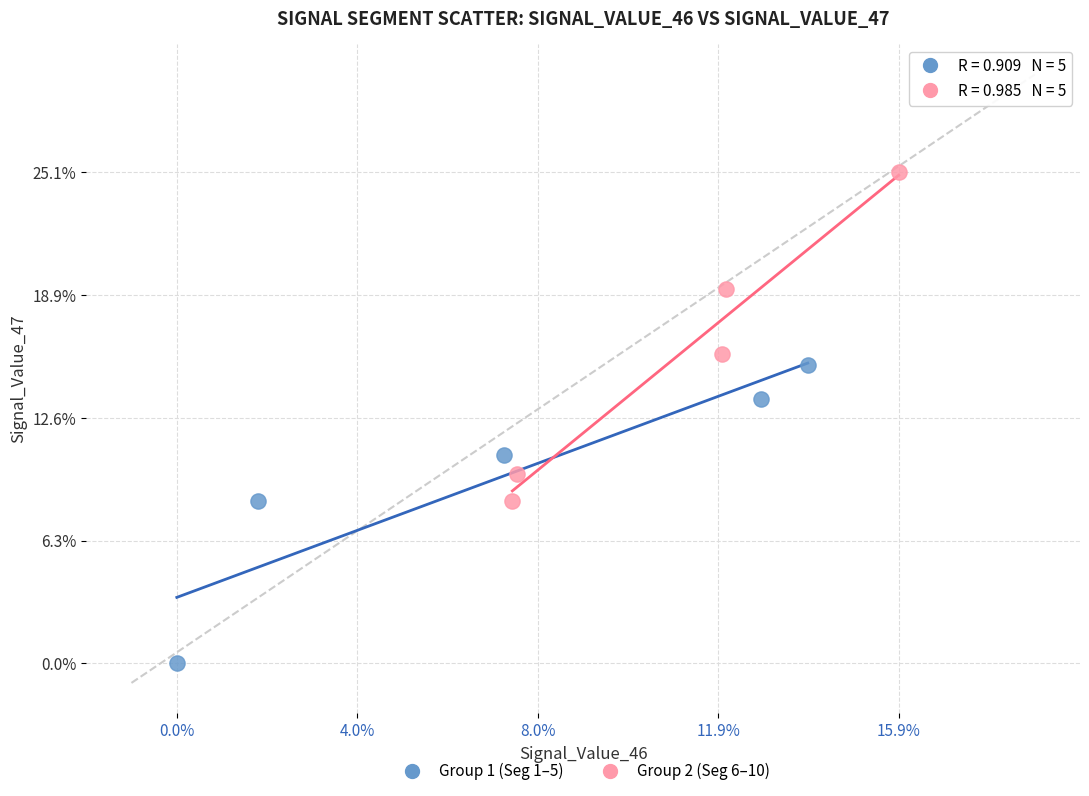

Which series reaches the maximum Y coordinate?

Group 2 (Seg 6–10)